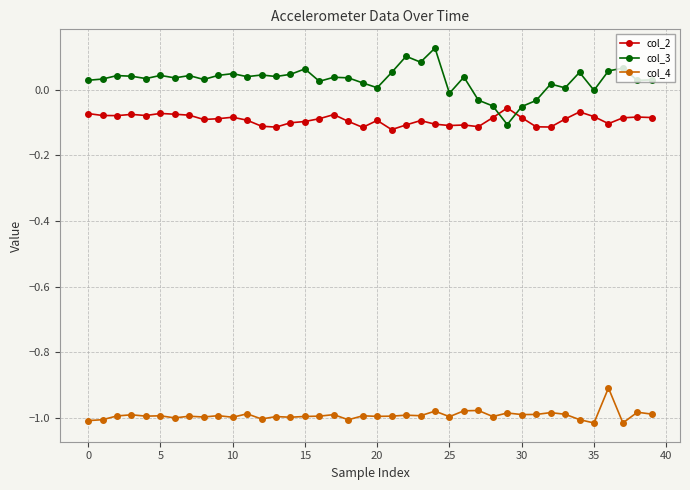

True or false: col_4 has more than 1 points higher than both neighbors.

True